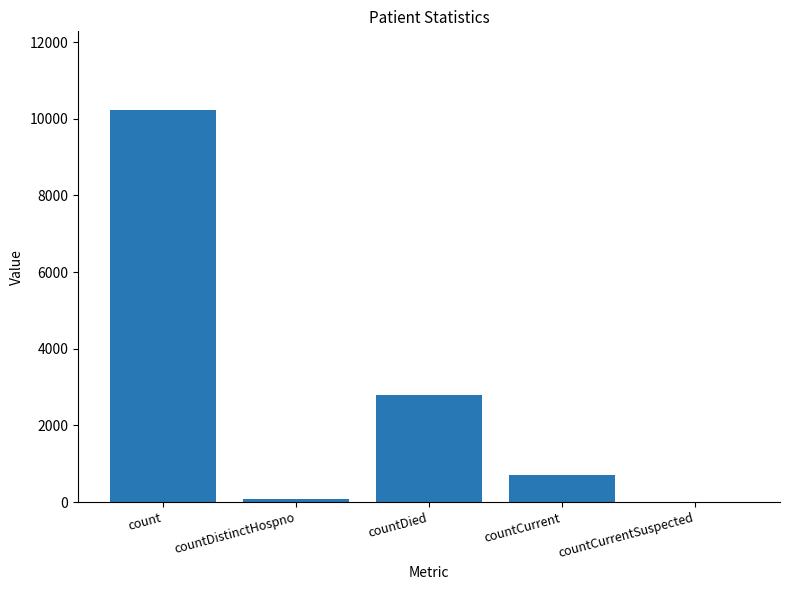

The chart shows a value of 2056 at count. True or false?

False